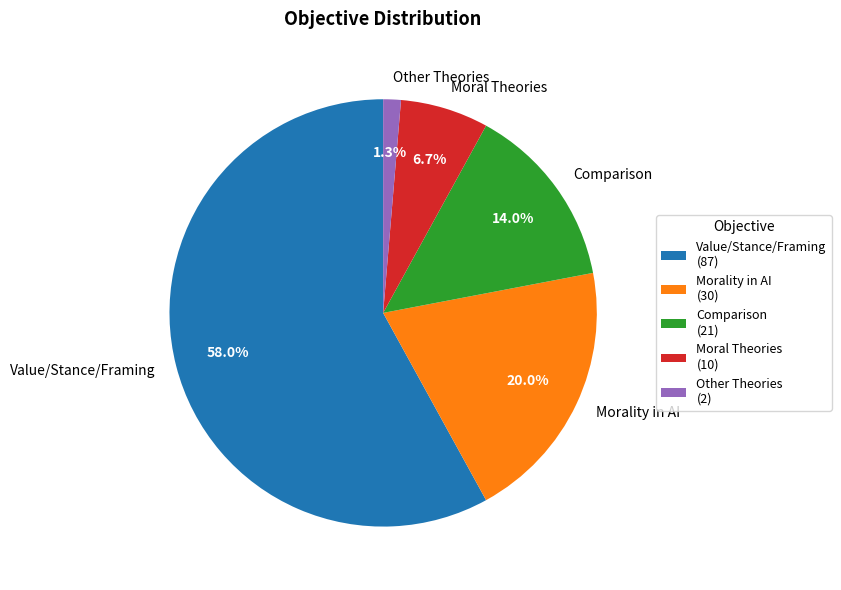

To the nearest percent, what is the difference between the Other Theories and Value/Stance/Framing slice percentages?

57%